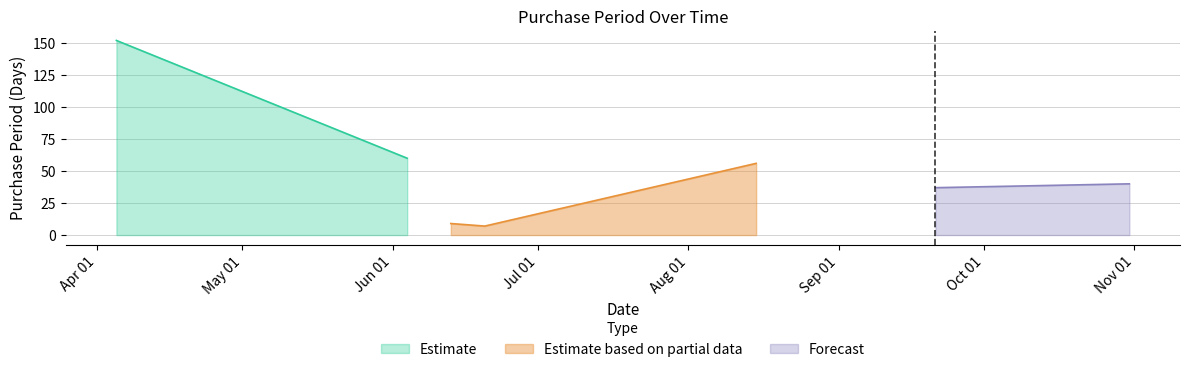

Is it true that the value at 2016-09-21 is 37?

True